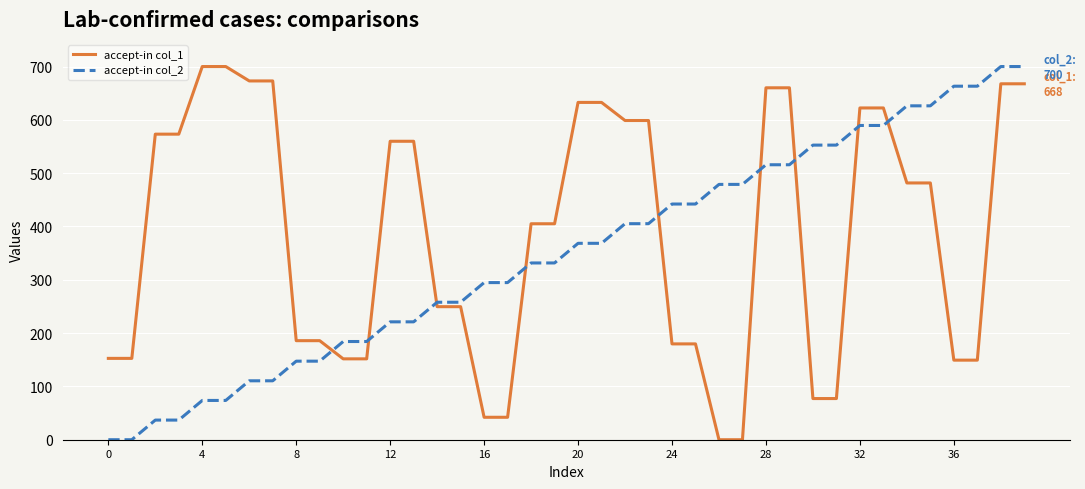

Which series has the largest total across all categories?

accept-in col_1